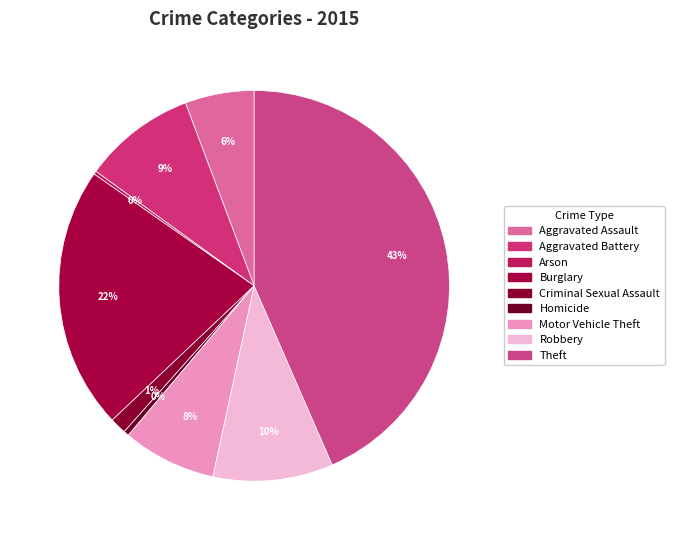

Is Arson the majority of the pie?

No